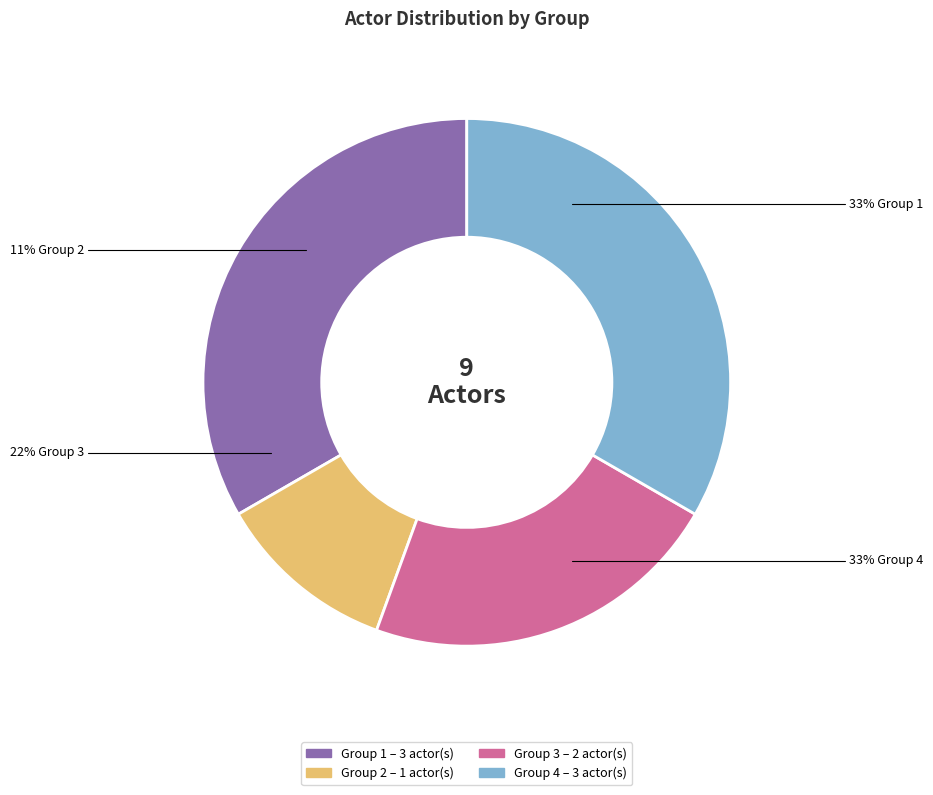

Is it true that Group 3 (Actor0030, Actor0037) is 22% of the pie?

True